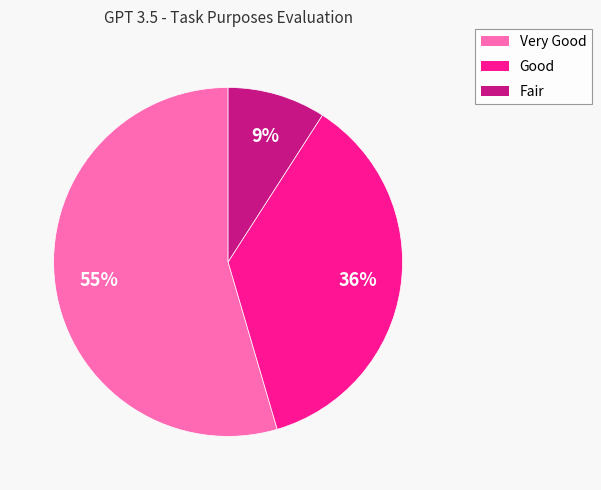

The Very Good slice represents 41% of the pie. True or false?

False